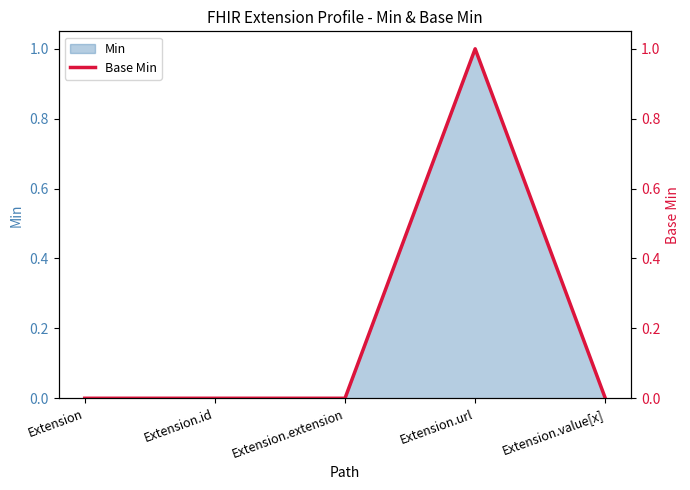

Where is the first local maximum?

Extension.url